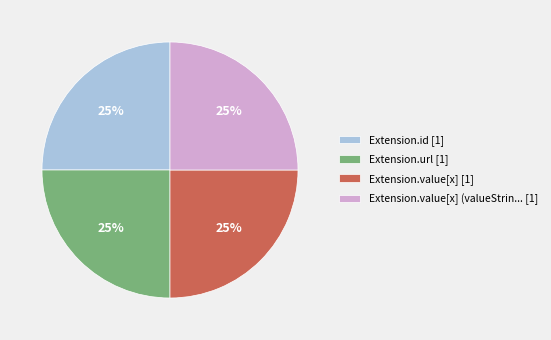

How many segments does this pie chart have?

4